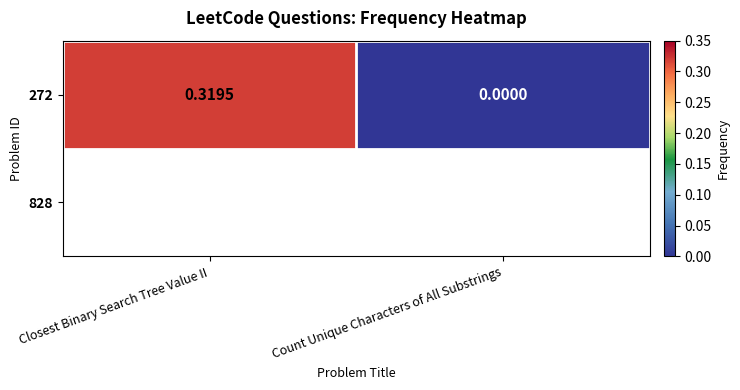

At which label is the value closest to 0?

Count Unique Characters of All Substrings